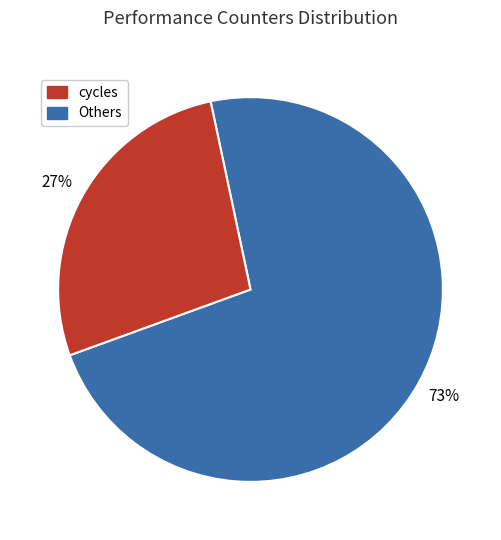

Does any single category account for the majority?

Yes